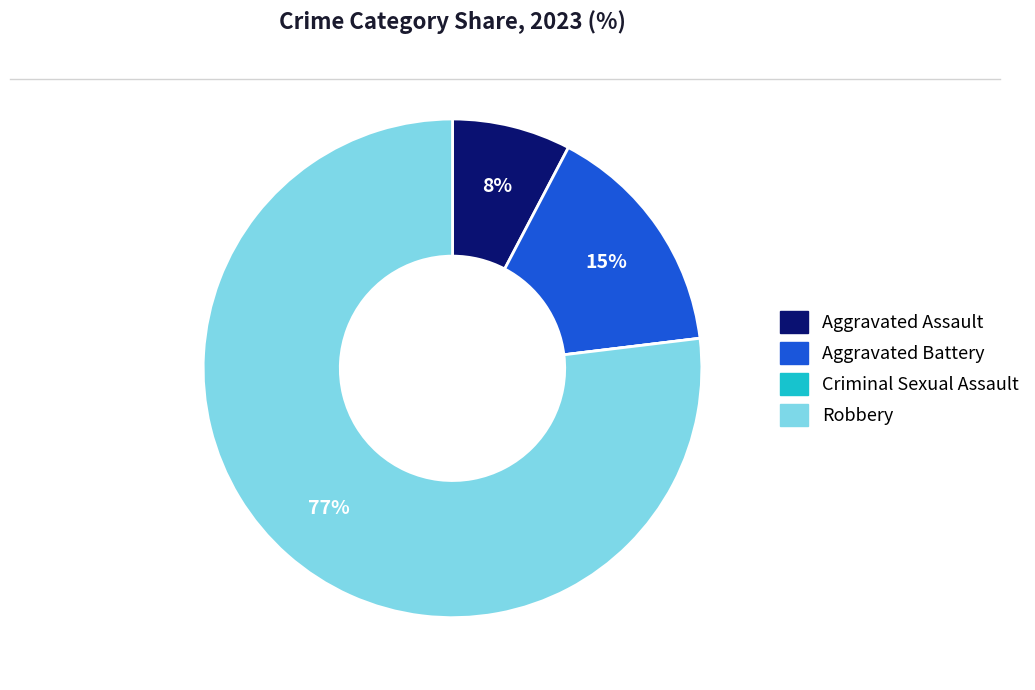

Which category accounts for the majority?

Robbery